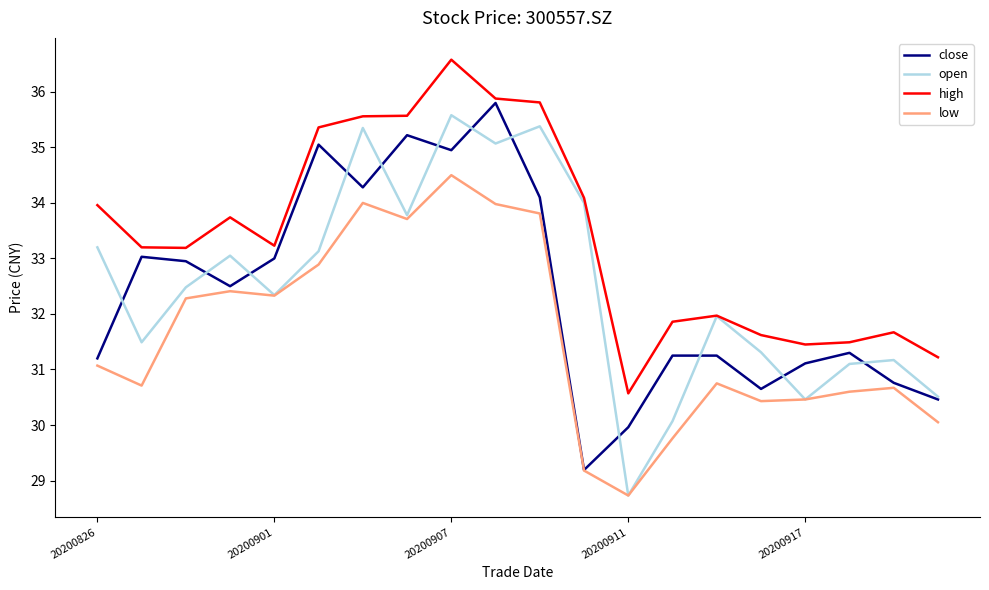

Which series has the largest total across all categories?

high